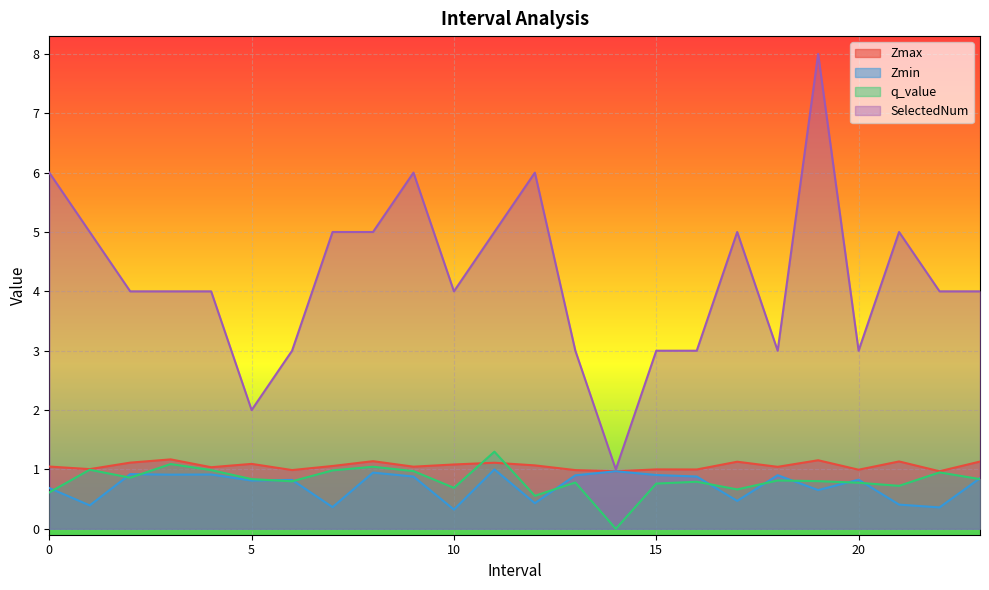

Between 17.0 and 18.0, which series saw the biggest shift?

SelectedNum